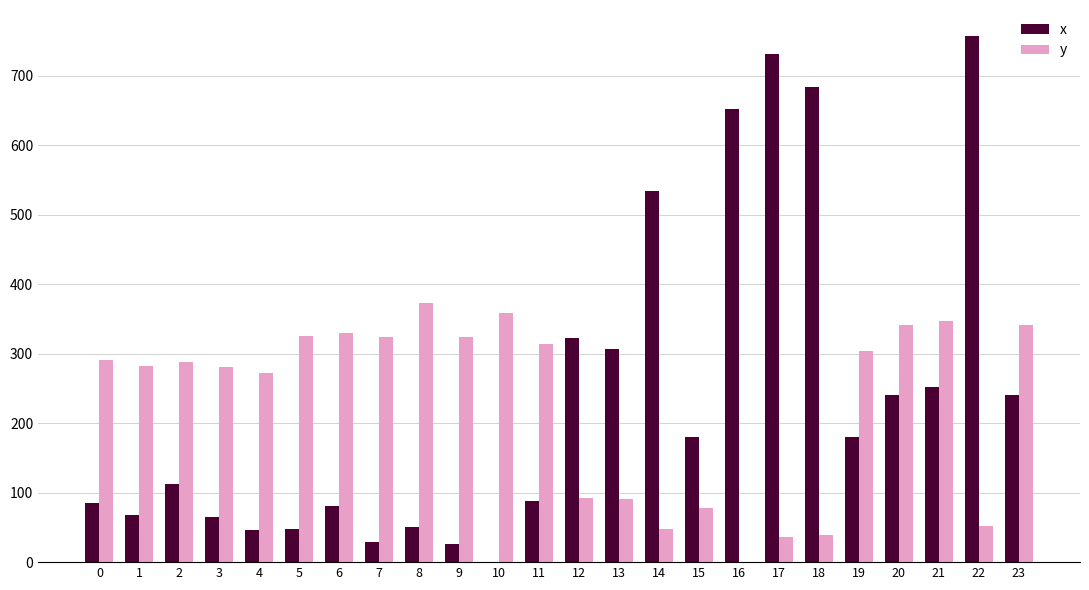

What is the sum of all y values?

5531.0